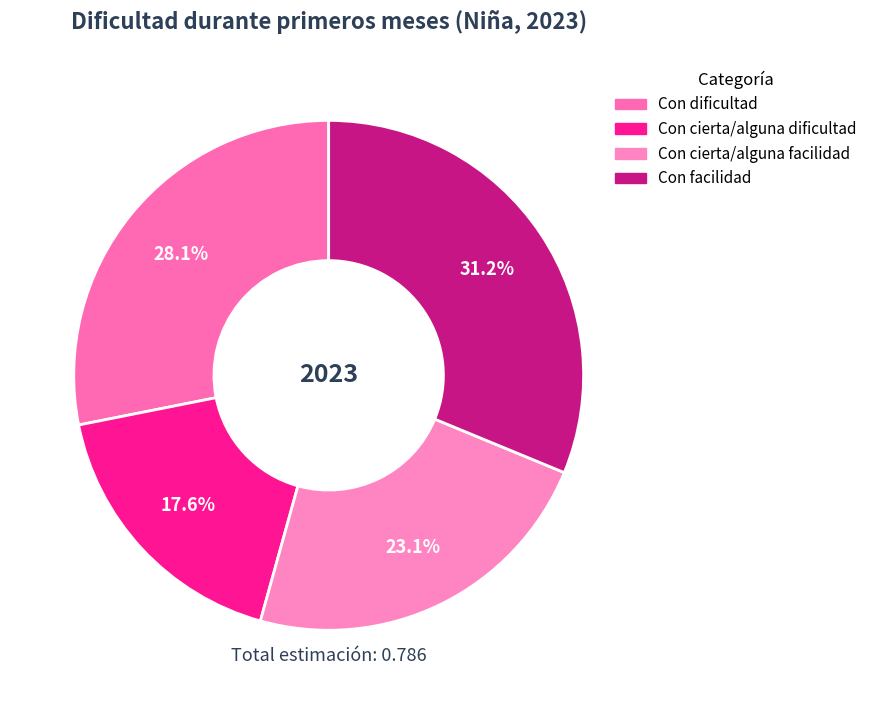

What is the largest slice in the pie chart?

Con facilidad